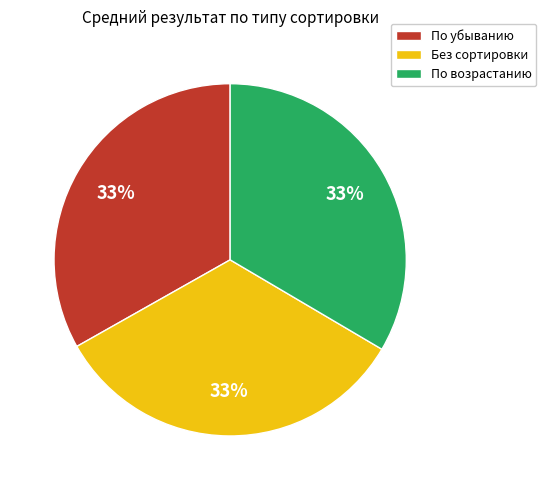

Combined, do Без сортировки and По возрастанию account for over 50%?

Yes